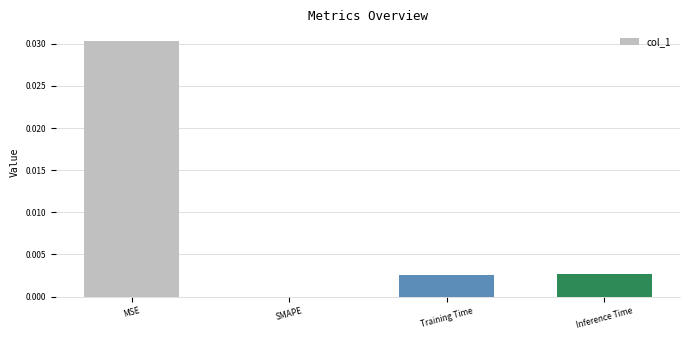

Is it true that the value at Training Time is 0.0?

True